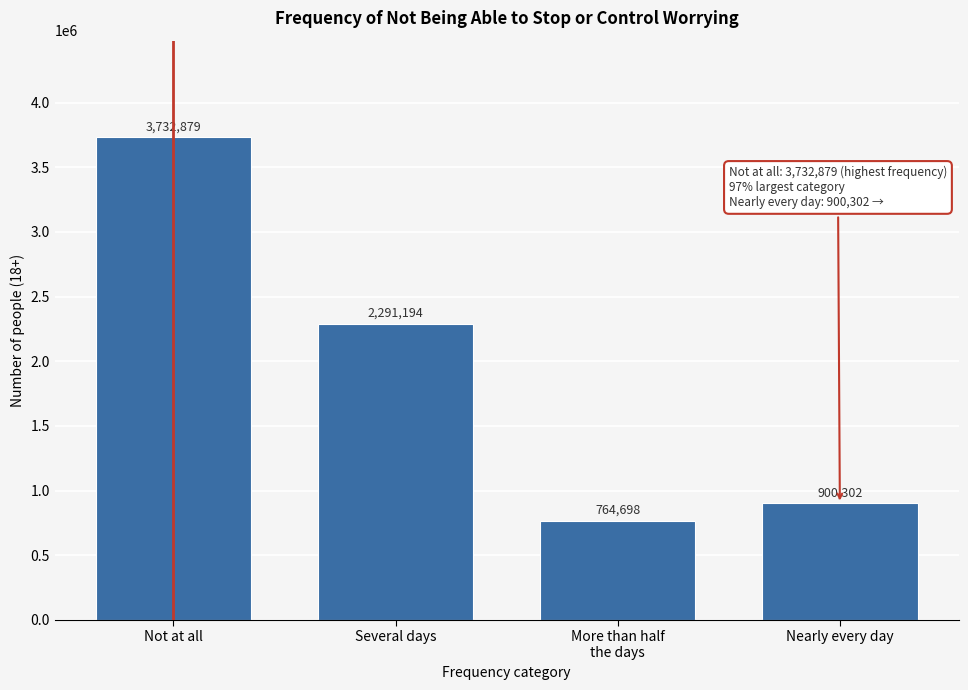

Reading left to right, extract all data points from this chart.

3732879	2291194	764698	900302